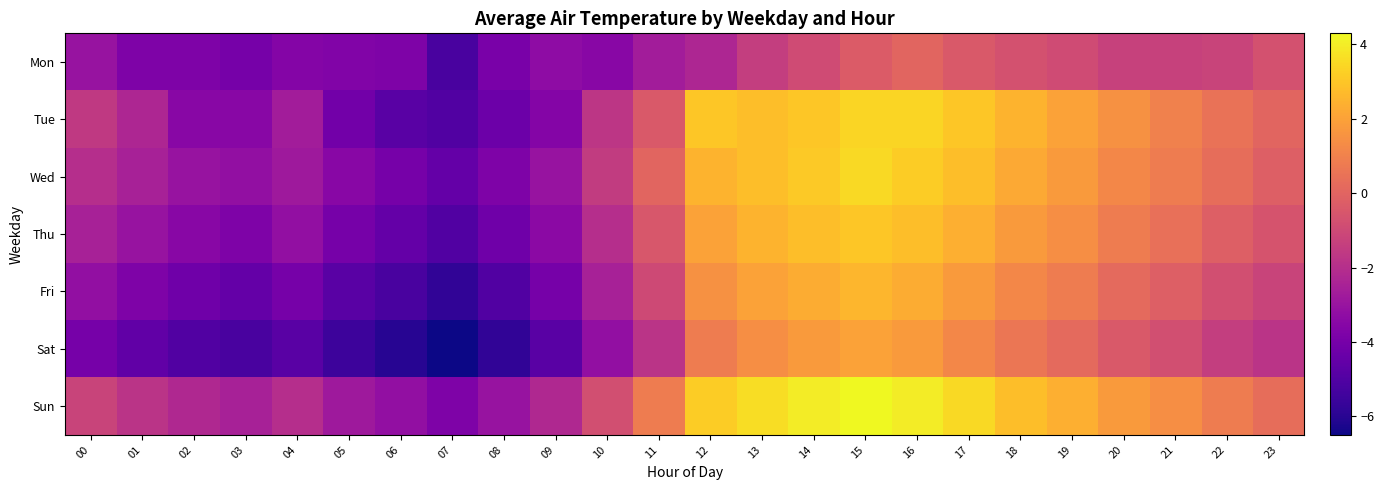

Which has a higher value, 18 or 15?

15